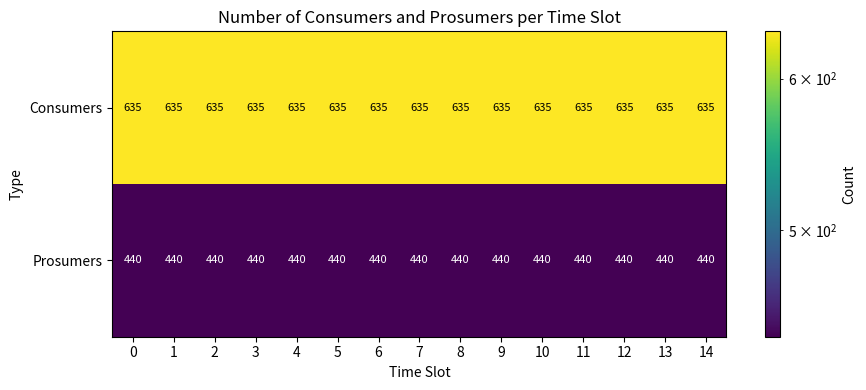

List the series in order of their overall mean, lowest first.

Prosumers, Consumers